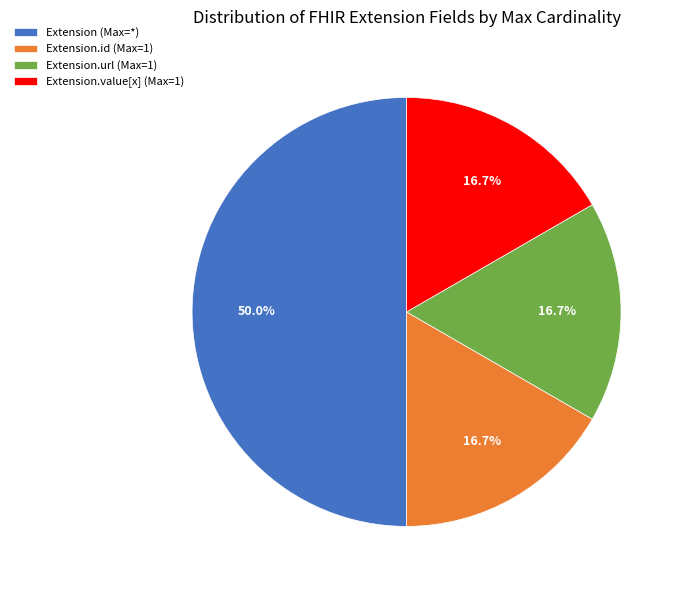

What is the largest slice in the pie chart?

Extension (Max=*)